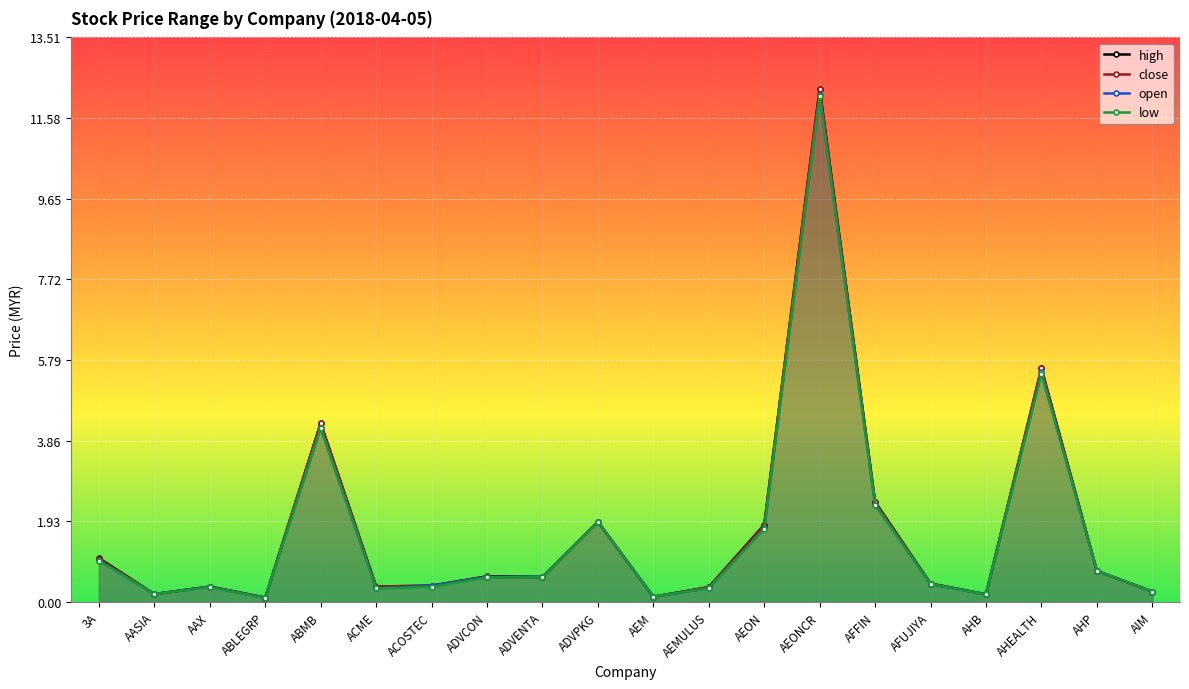

What is the difference between the open values at AEMULUS and AEONCR?

11.8